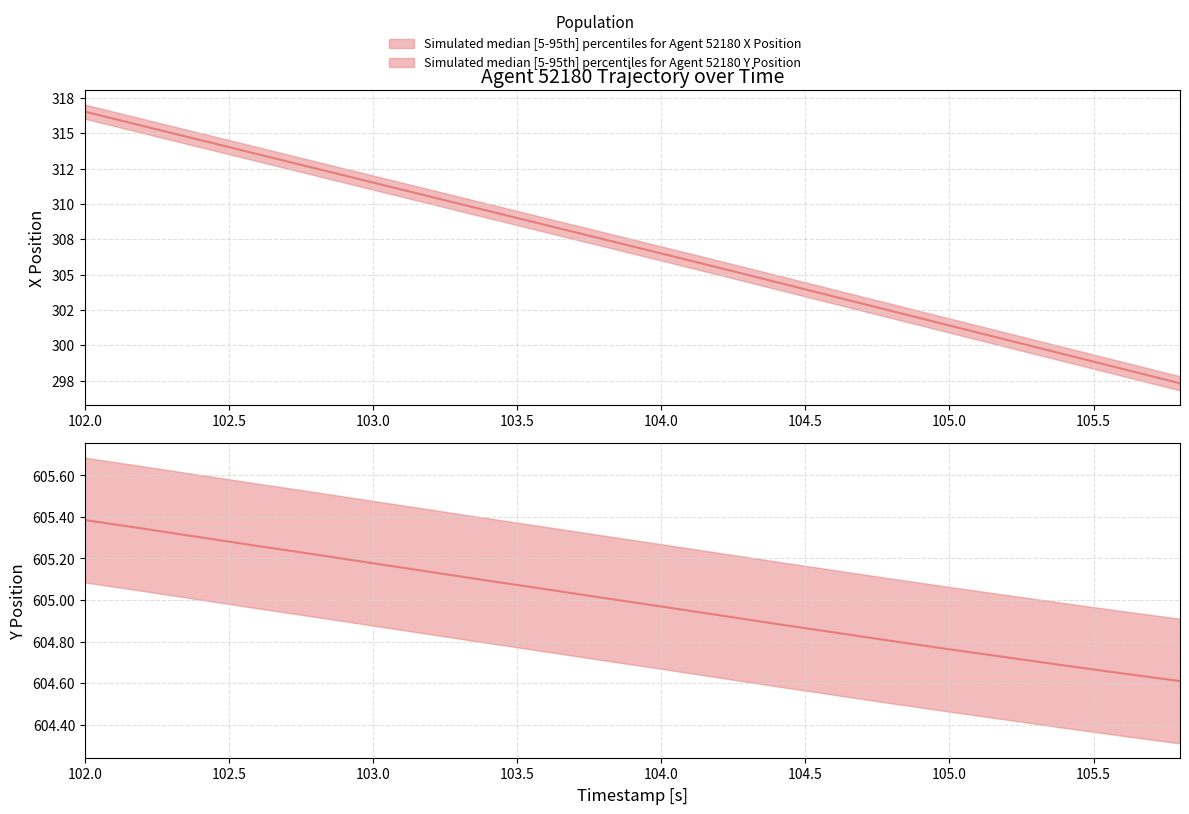

Is the value of Y at 16 greater than the value of X at 9?

Yes